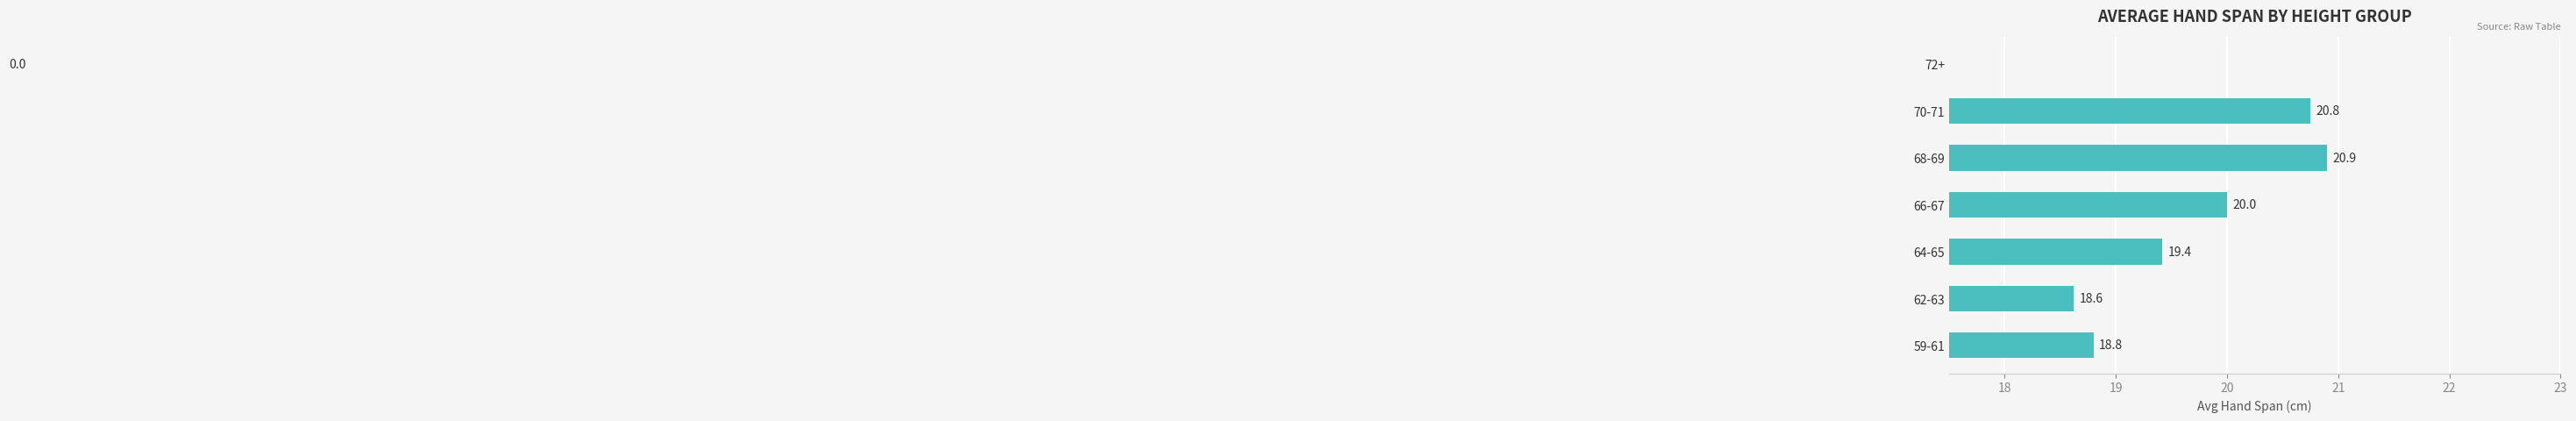

Between 68-69 and 62-63, which is larger?

68-69